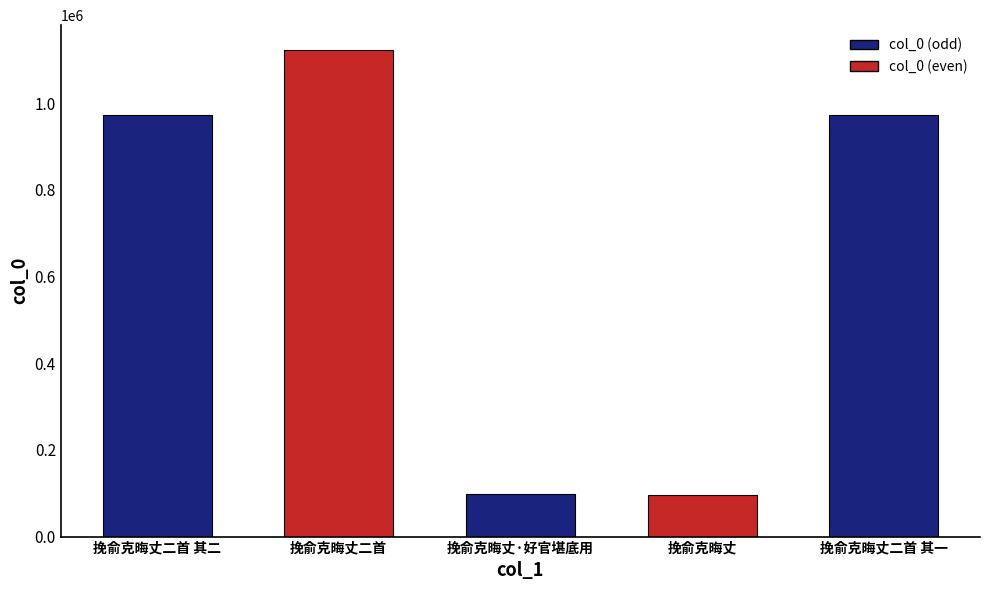

What is the label of the 4th bar from the right?

挽俞克晦丈二首